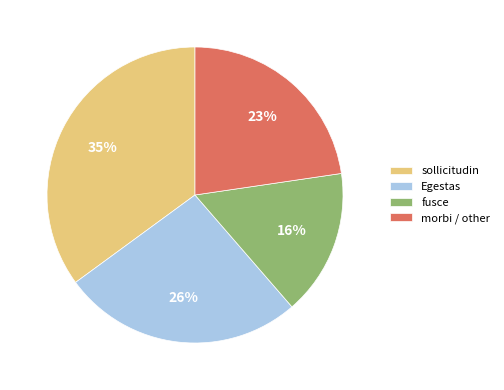

To the nearest percent, what is the average slice percentage?

25%